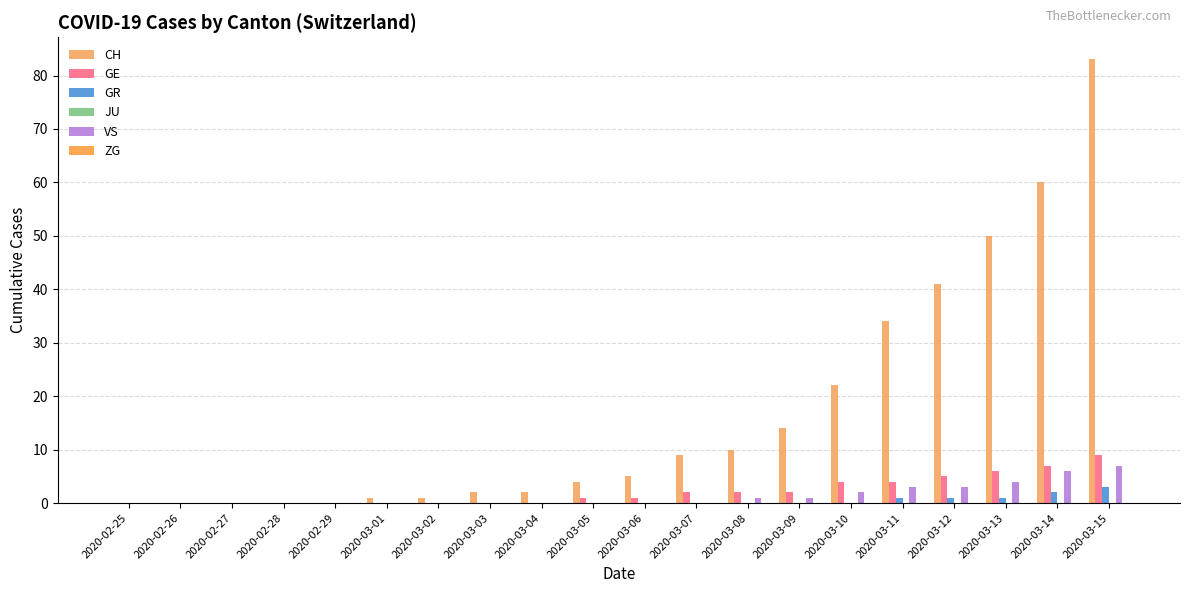

What position from the left is 2020-03-07?

12